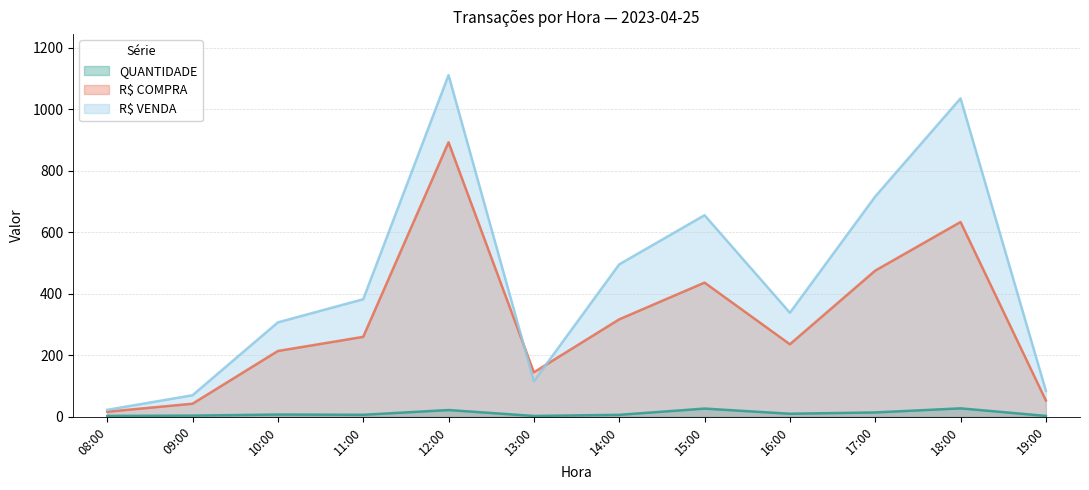

Which series changed the most between 10:00 and 18:00?

R$ VENDA